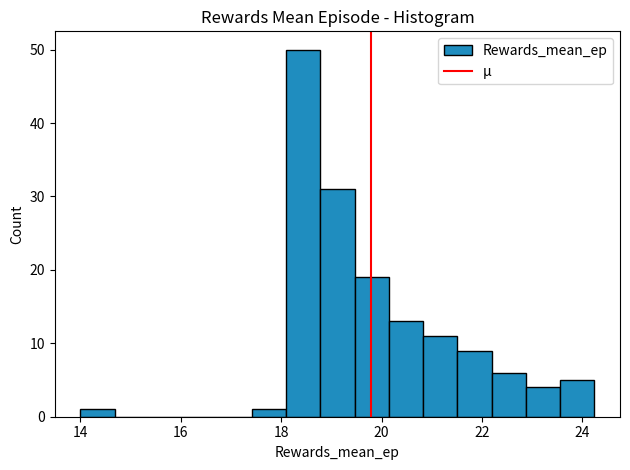

Around what value on the x-axis is the tallest bar? Give the approximate position of its centre, as read against the axis.

18.4